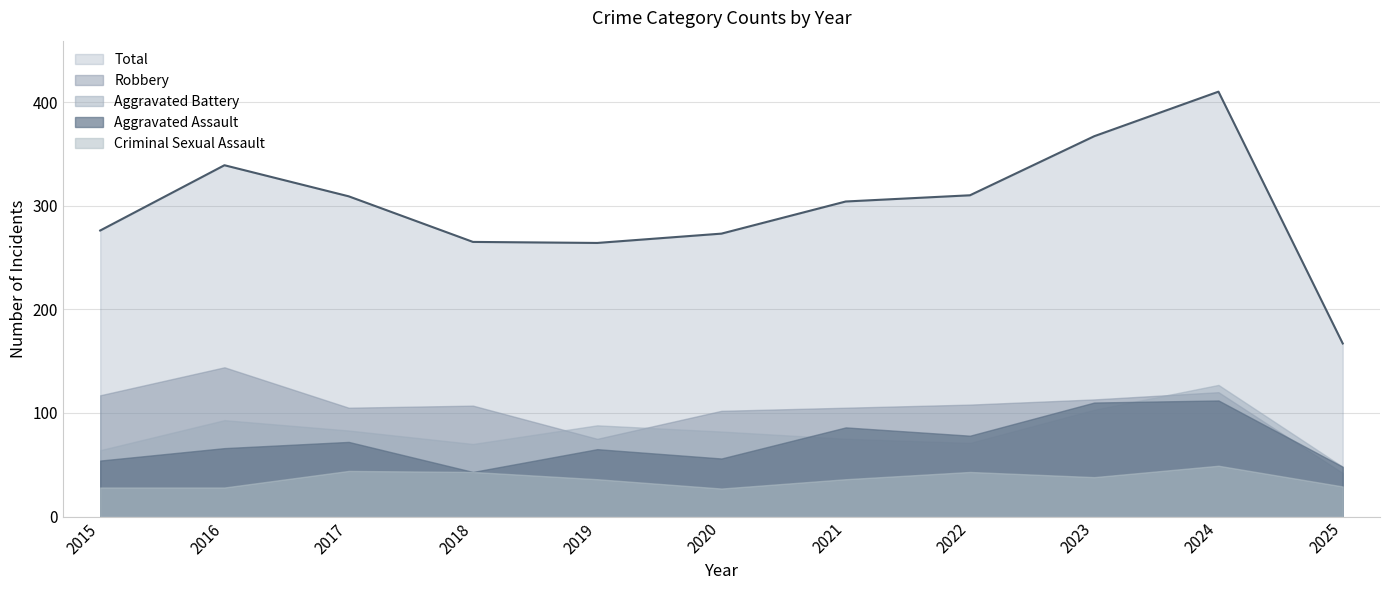

Which series has the widest spread of values?

Total